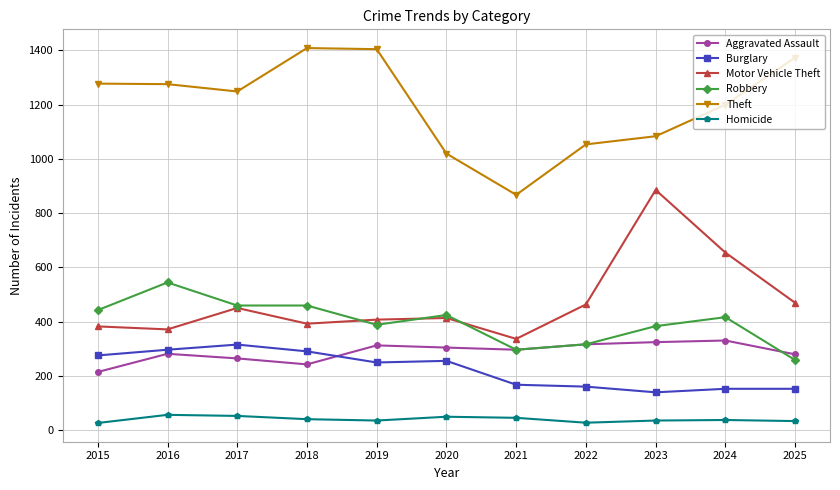

True or false: Robbery has more than 0 points higher than both neighbors.

True